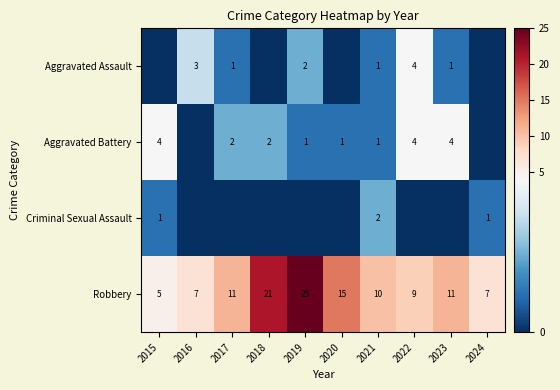

What is the difference between the highest and lowest values at 2015?

5